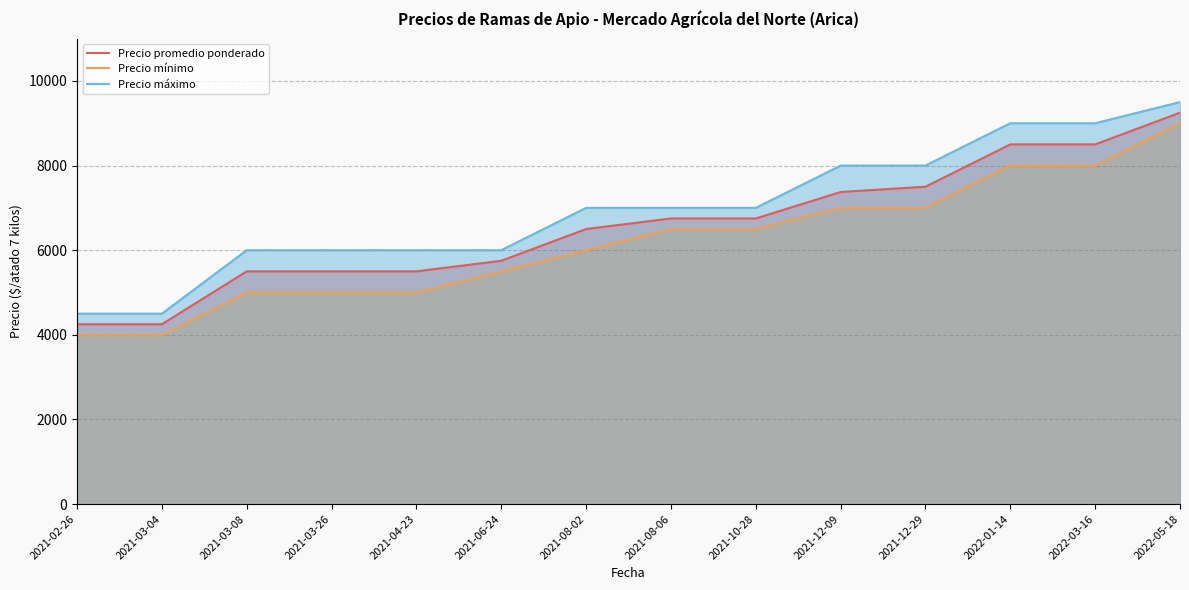

How many data points in Precio mínimo are above 6500?

5